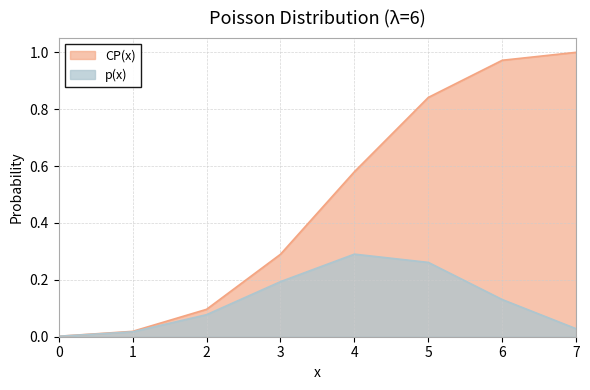

What are all the series names shown in the legend?

CP(x), p(x)